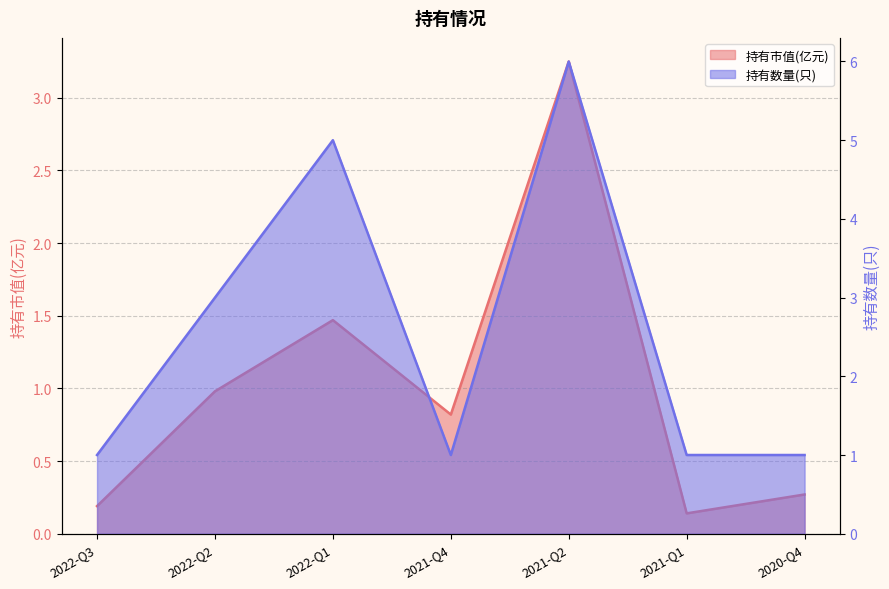

Where is the first local minimum for 持有数量(只)?

2021-Q4